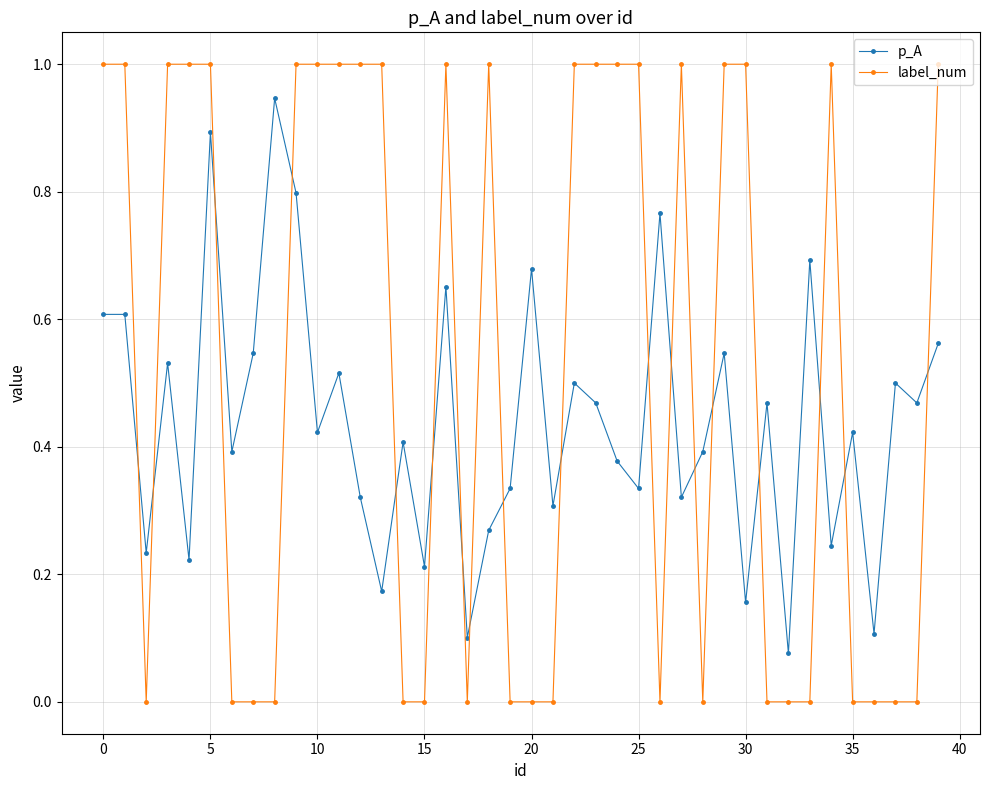

True or false: p_A has more than 1 interior local peaks.

True